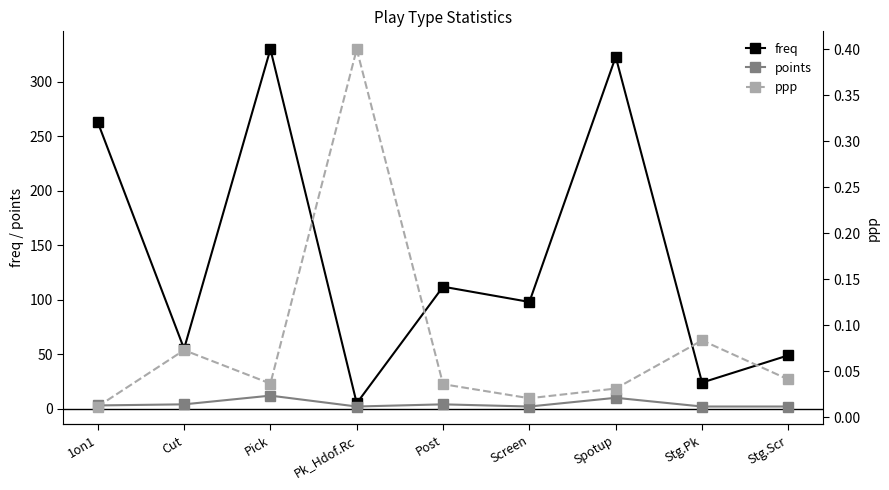

At which category does points reach its first local valley?

Pk_Hdof.Rc